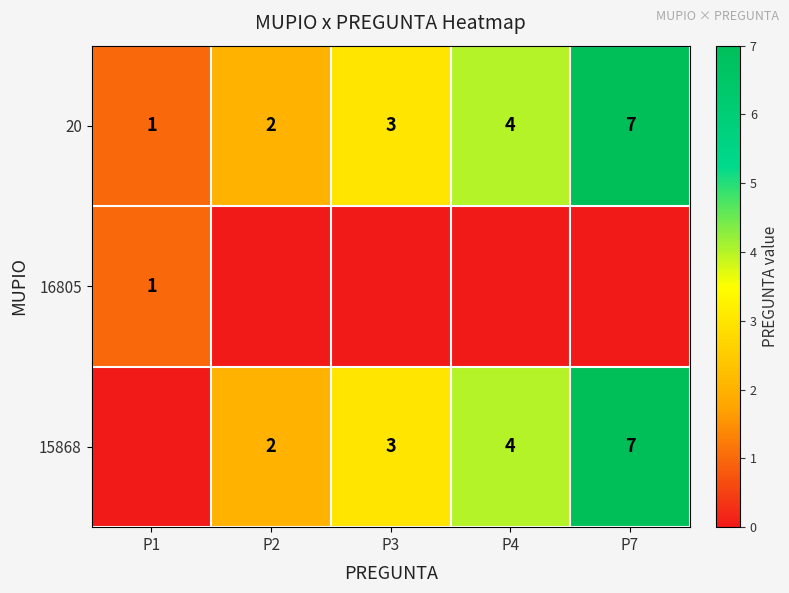

Where is 20 nearest to the value 4?

P4